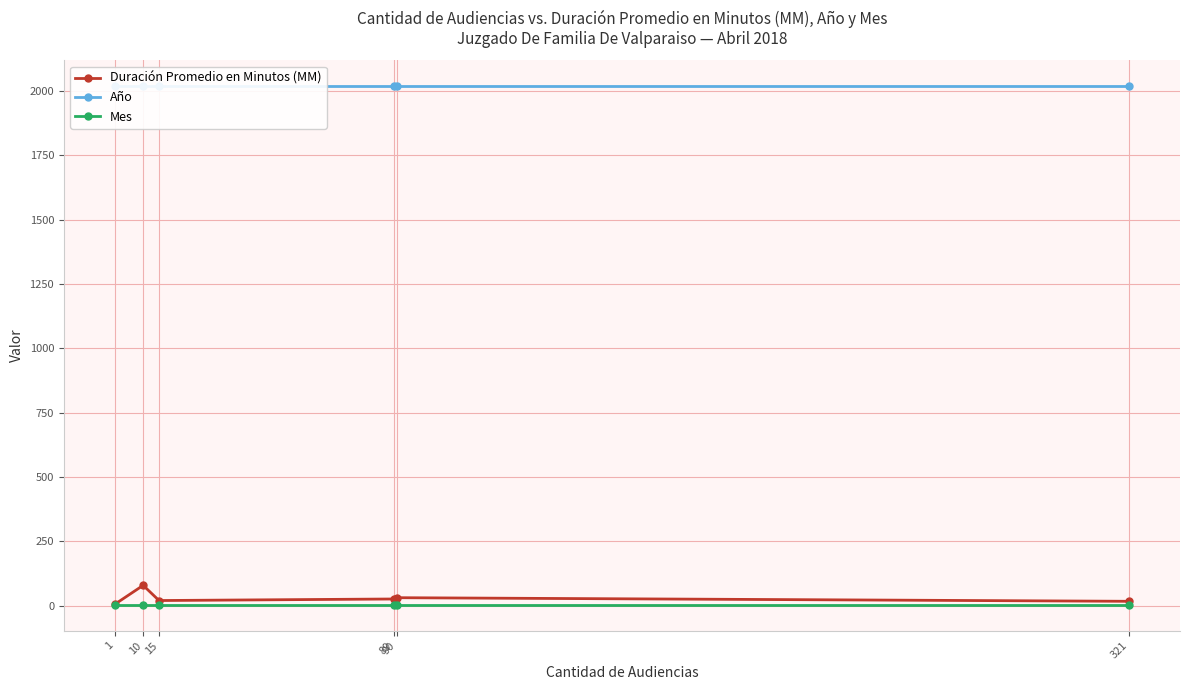

The Mes series shows 3 at 1. True or false?

False